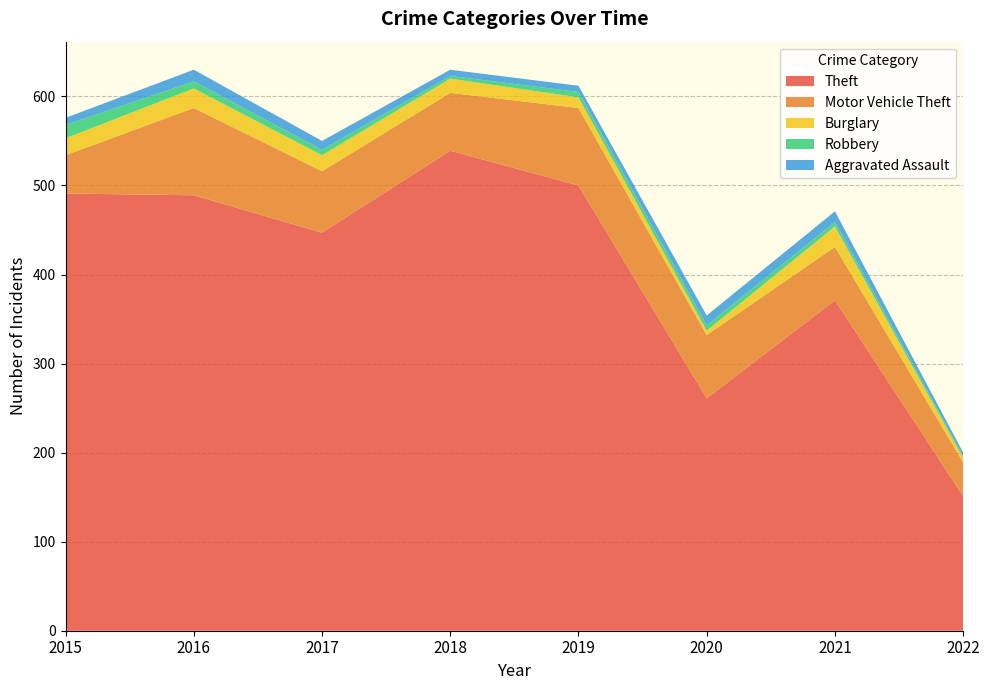

Reading left to right, transcribe all the data shown in this chart.

Theft: 2015=491	2016=489	2017=447	2018=539	2019=500	2020=261	2021=371	2022=151
Motor Vehicle Theft: 2015=43	2016=98	2017=69	2018=65	2019=87	2020=71	2021=60	2022=38
Burglary: 2015=19	2016=22	2017=18	2018=16	2019=12	2020=5	2021=23	2022=5
Robbery: 2015=15	2016=8	2017=6	2018=3	2019=6	2020=6	2021=5	2022=2
Aggravated Assault: 2015=8	2016=13	2017=10	2018=7	2019=7	2020=11	2021=12	2022=4